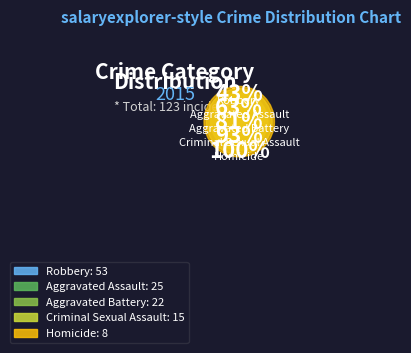

Which has a higher value, Criminal Sexual Assault or Aggravated Battery?

Aggravated Battery